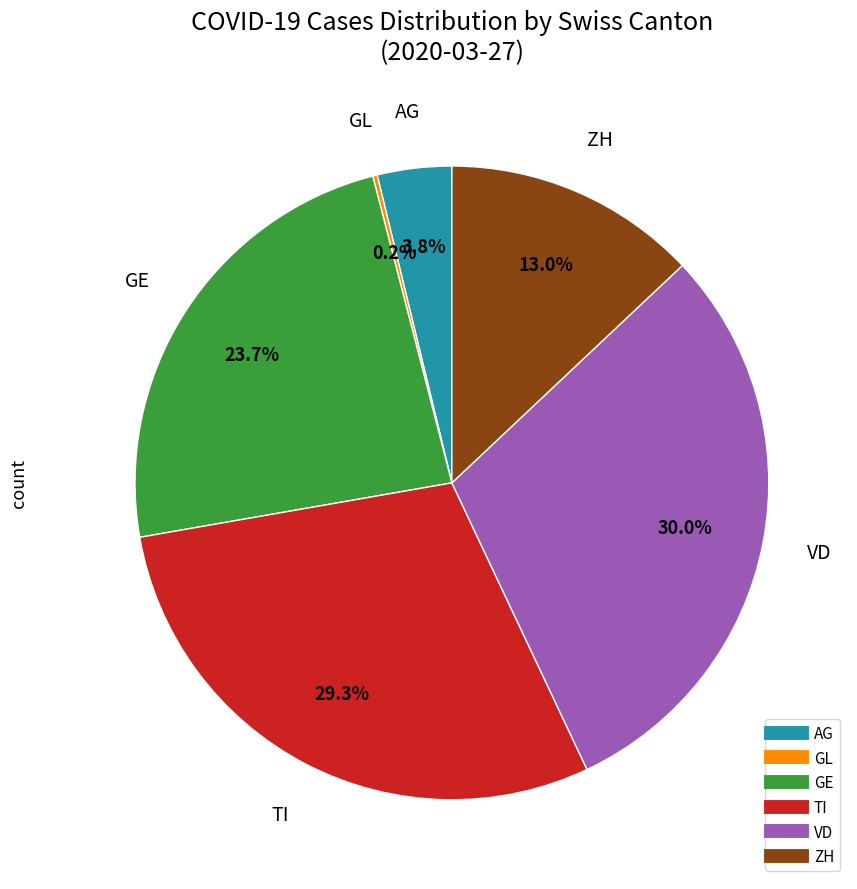

Is there any slice that represents more than half of the pie?

No